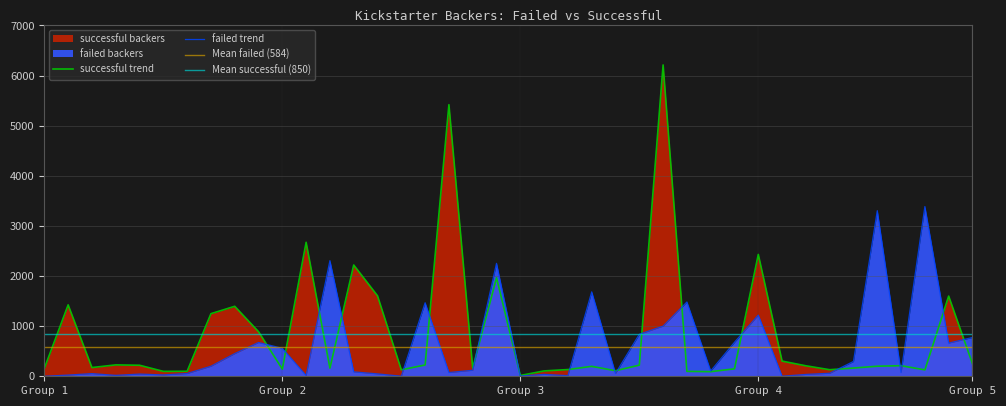

How many distinct data groups are displayed?

2